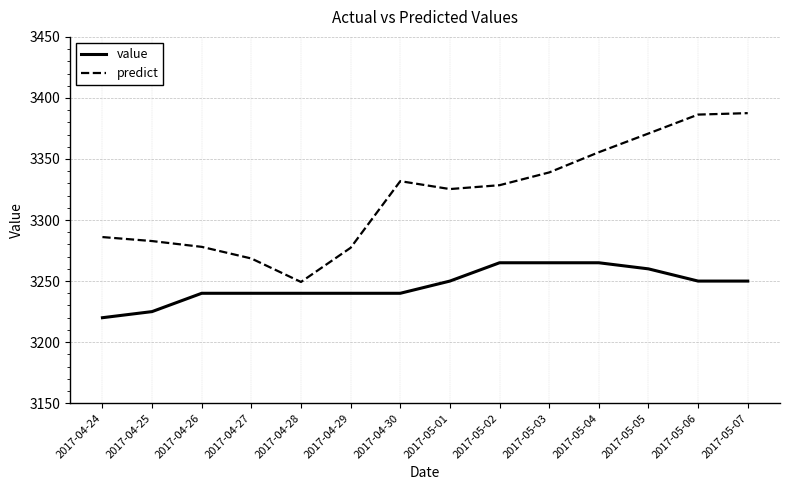

What is the sum of the predict values at 2017-05-01 and 2017-04-24?

6611.4